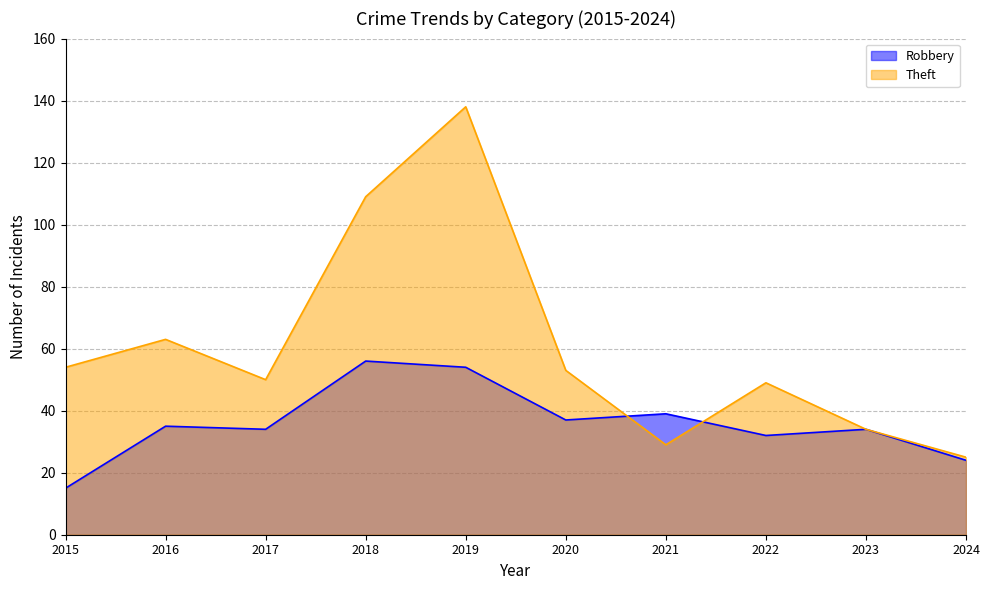

Rank the categories by Robbery value from lowest to highest.

2015, 2024, 2022, 2017, 2023, 2016, 2020, 2021, 2019, 2018